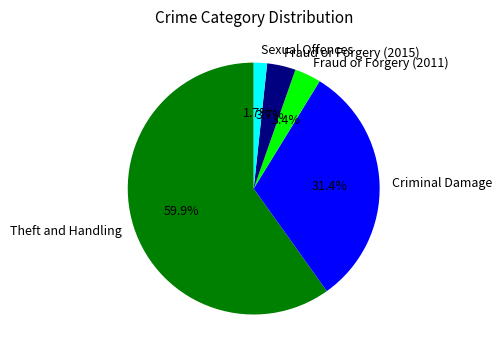

To the nearest percent, what is the difference between the Theft and Handling and Sexual Offences slice percentages?

58%